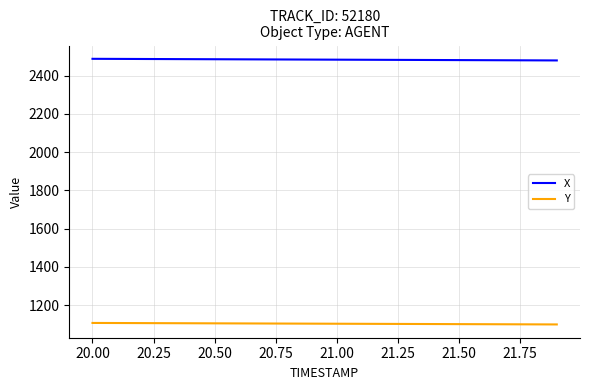

At how many categories does at least one series exceed 1810?

20